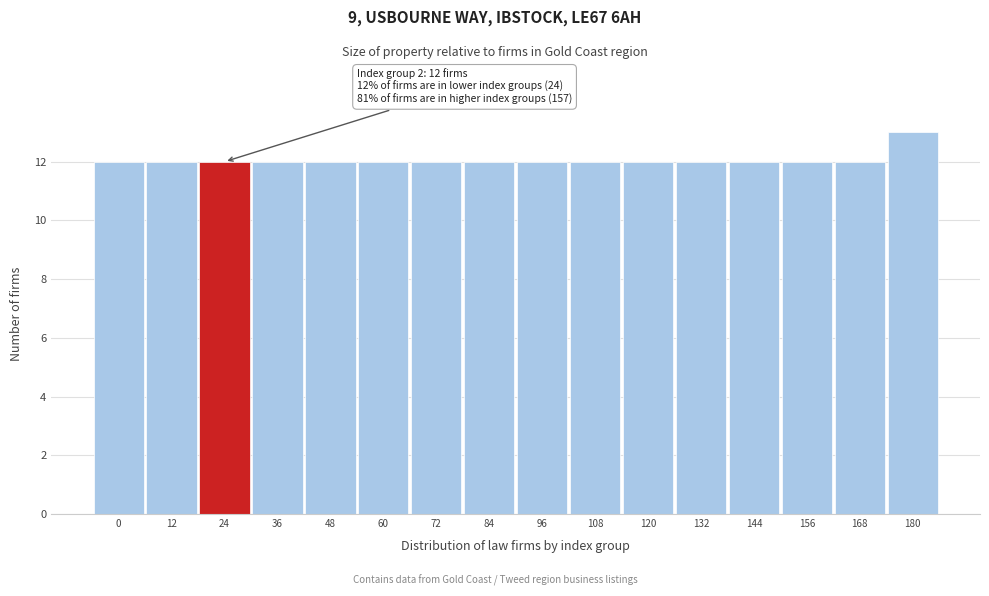

Reading right to left, transcribe all the data shown in this chart.

180=13	168=12	156=12	144=12	132=12	120=12	108=12	96=12	84=12	72=12	60=12	48=12	36=12	24=12	12=12	0=12